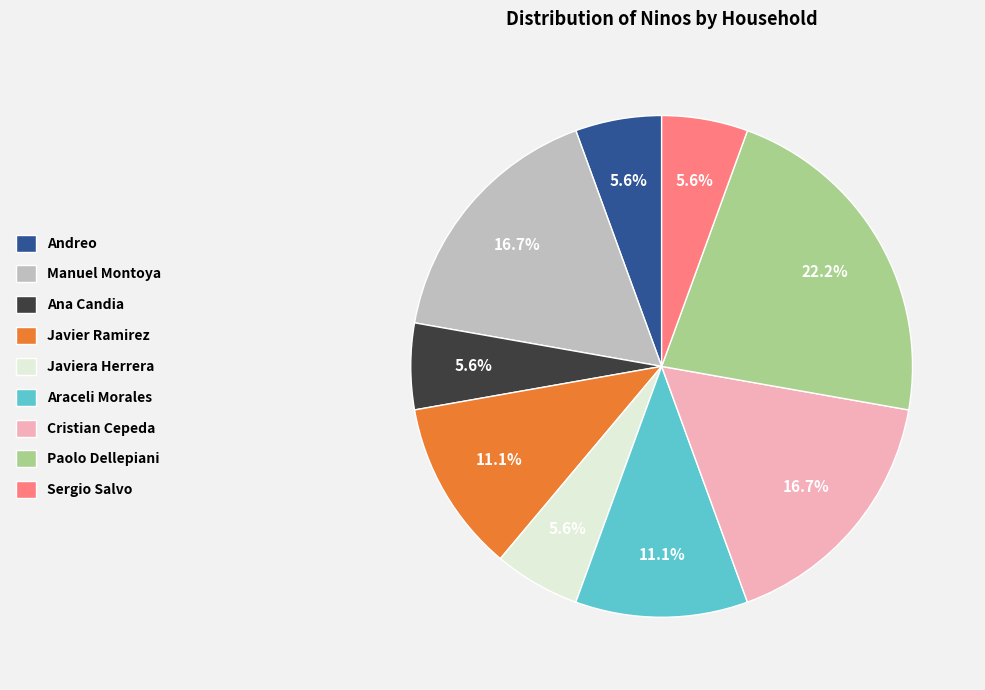

Does Javiera Herrera represent more than half of the total?

No